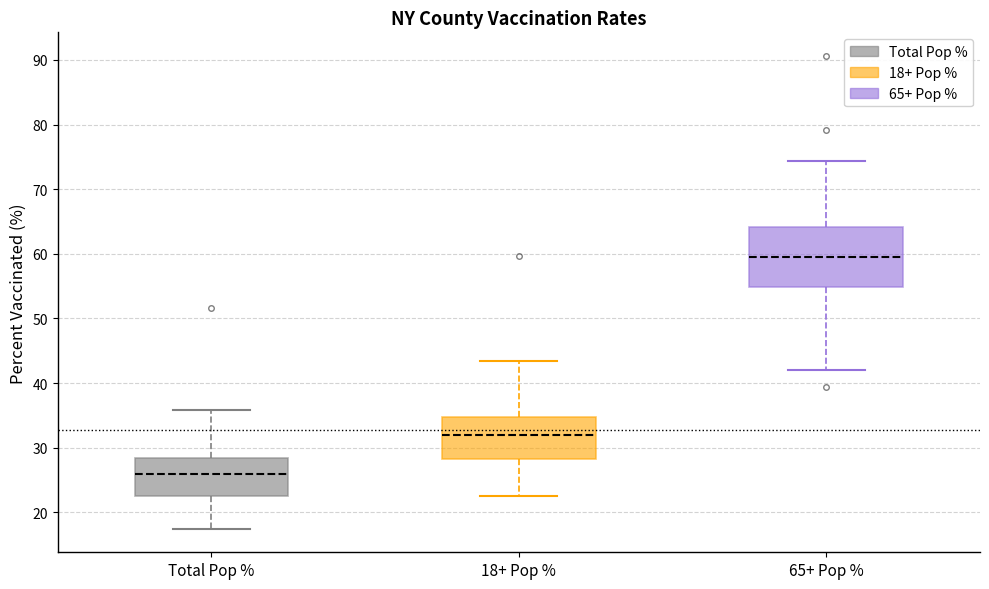

Where is the lower edge of the box for 18+ Pop % on the y-axis? The values are not printed on the chart, so give them approximately, as read against the axis.

28